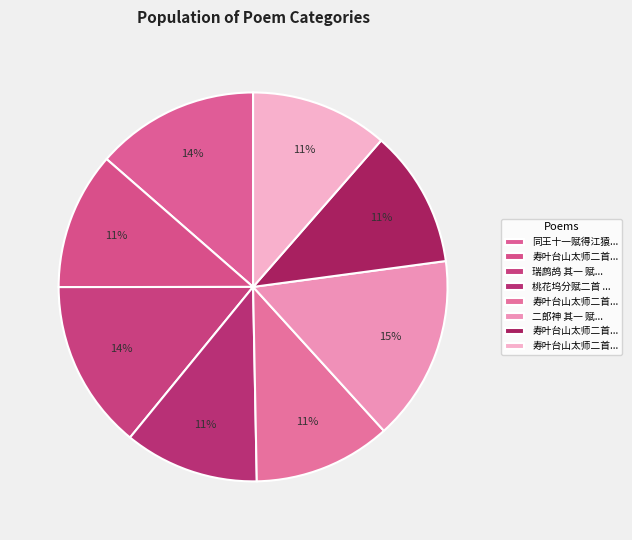

How many segments does this pie chart have?

8